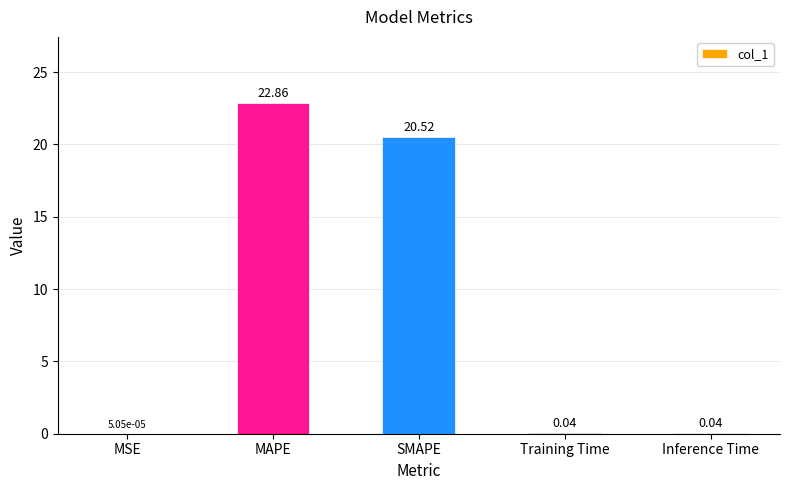

Which has a higher value, SMAPE or MSE?

SMAPE